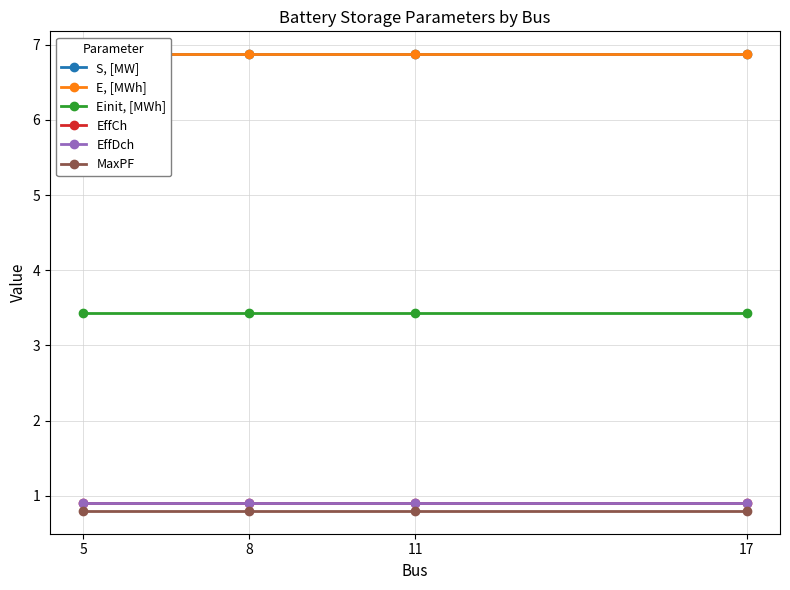

What is the minimum value shown in the chart?

0.8